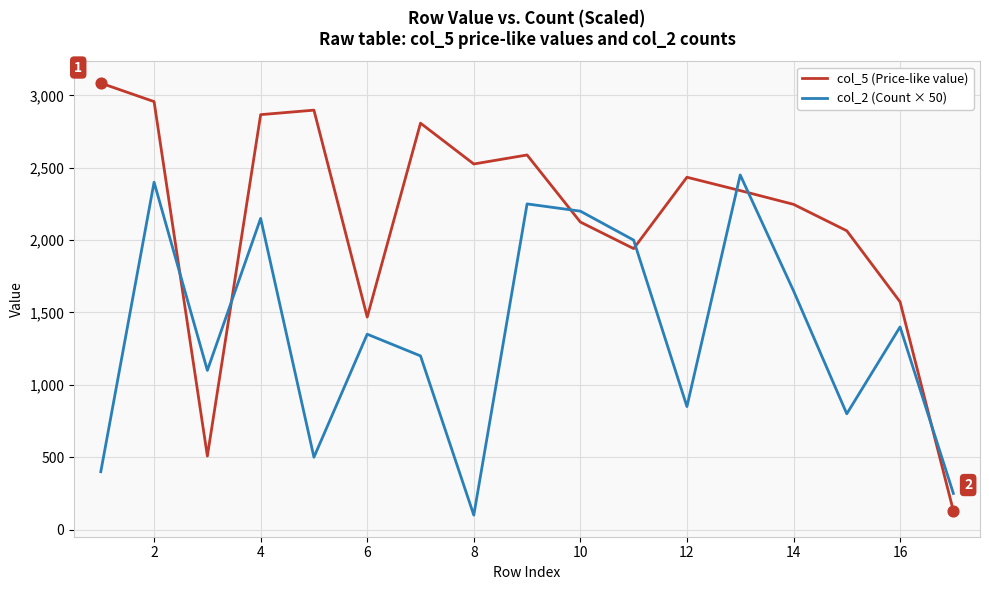

Which series has the widest spread of values?

col_5 (Price-like value)